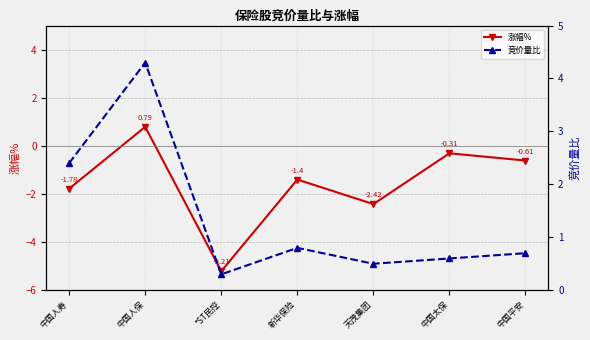

Between 中国人寿 and 新华保险, which series saw the biggest shift?

竞价量比